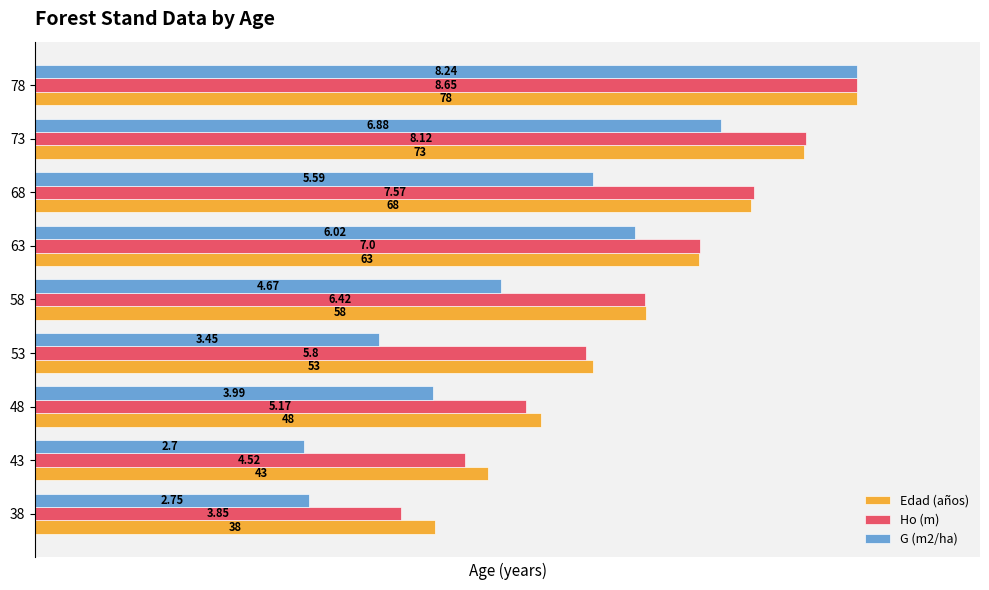

What are all the series names shown in the legend?

Edad (años), Ho (m), G (m2/ha)